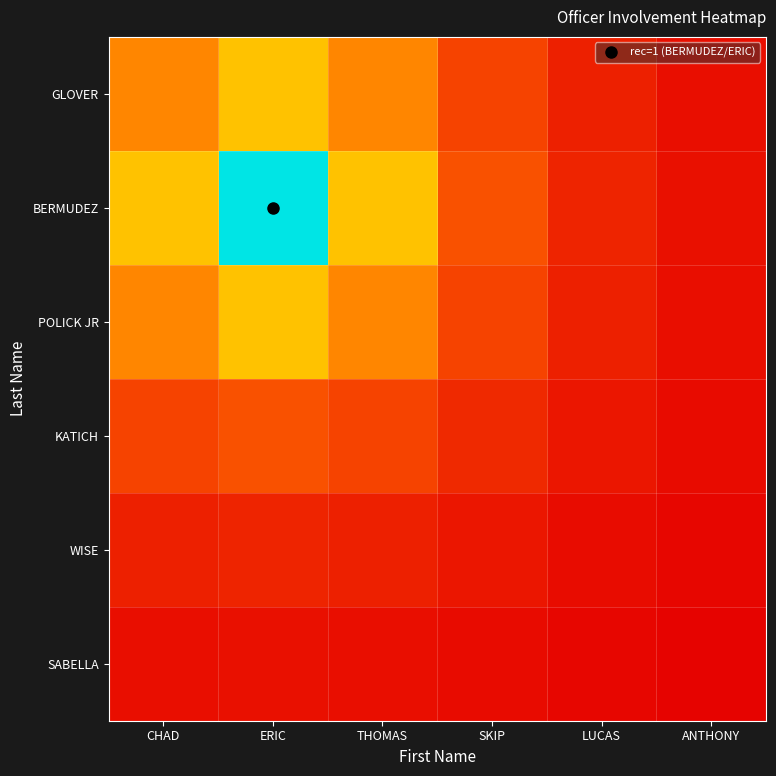

What is the spread (max minus min) of values at SKIP?

0.2